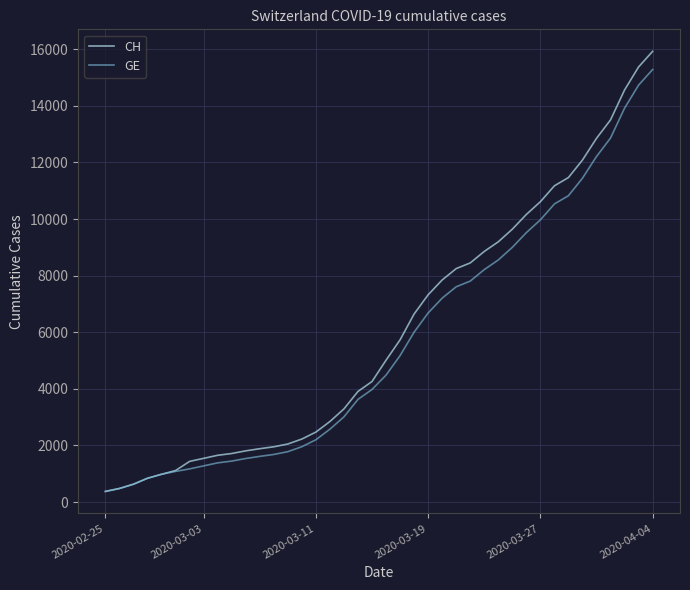

What is the smallest value displayed?

375